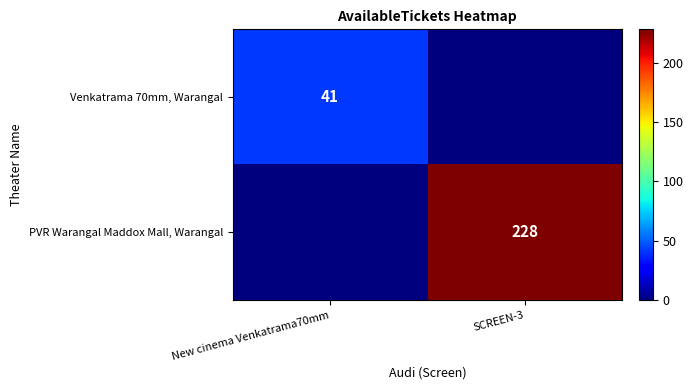

What is the spread (max minus min) of values at New cinema Venkatrama70mm?

41